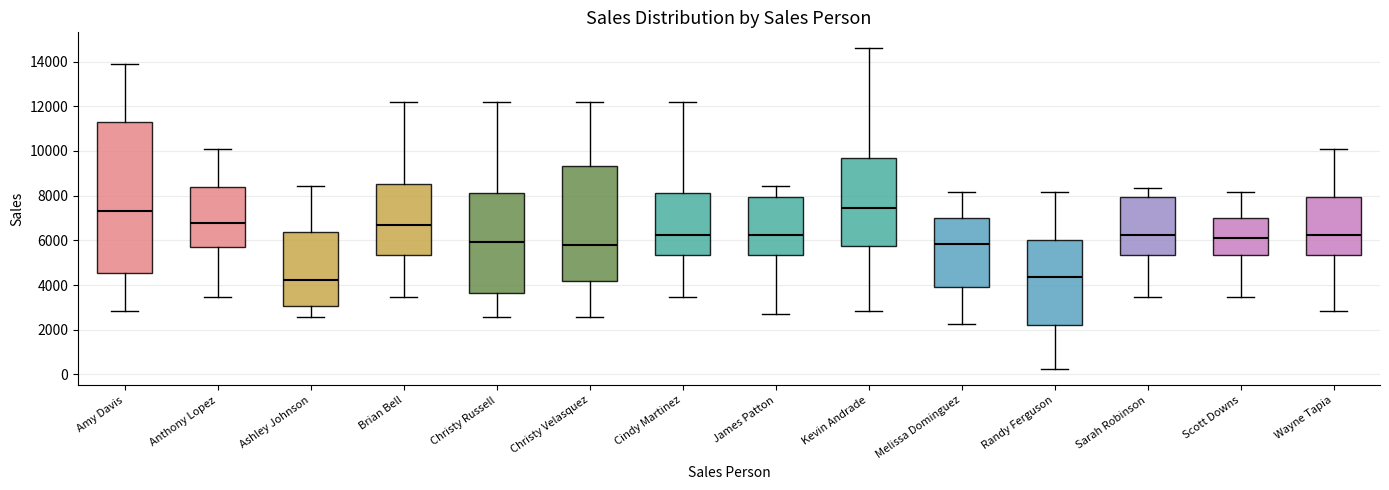

Reading left to right, transcribe this box plot: for each box, give where its median line is, the range the box spans, and where its two whiskers end, as read against the y-axis. The values are not printed on the chart, so give them approximately, as read against the axis.

Amy Davis: median 7400, box 4600 to 11200, whiskers 2800 to 13800
Anthony Lopez: median 6800, box 5600 to 8400, whiskers 3400 to 10000
Ashley Johnson: median 4200, box 3000 to 6400, whiskers 2600 to 8400
Brian Bell: median 6600, box 5400 to 8600, whiskers 3400 to 12200
Christy Russell: median 6000, box 3600 to 8200, whiskers 2600 to 12200
Christy Velasquez: median 5800, box 4200 to 9400, whiskers 2600 to 12200
Cindy Martinez: median 6200, box 5400 to 8200, whiskers 3400 to 12200
James Patton: median 6200, box 5400 to 8000, whiskers 2800 to 8400
Kevin Andrade: median 7400, box 5800 to 9600, whiskers 2800 to 14600
Melissa Dominguez: median 5800, box 4000 to 7000, whiskers 2200 to 8200
Randy Ferguson: median 4400, box 2200 to 6000, whiskers 200 to 8200
Sarah Robinson: median 6200, box 5400 to 8000, whiskers 3400 to 8400
Scott Downs: median 6000, box 5400 to 7000, whiskers 3400 to 8200
Wayne Tapia: median 6200, box 5400 to 8000, whiskers 2800 to 10000